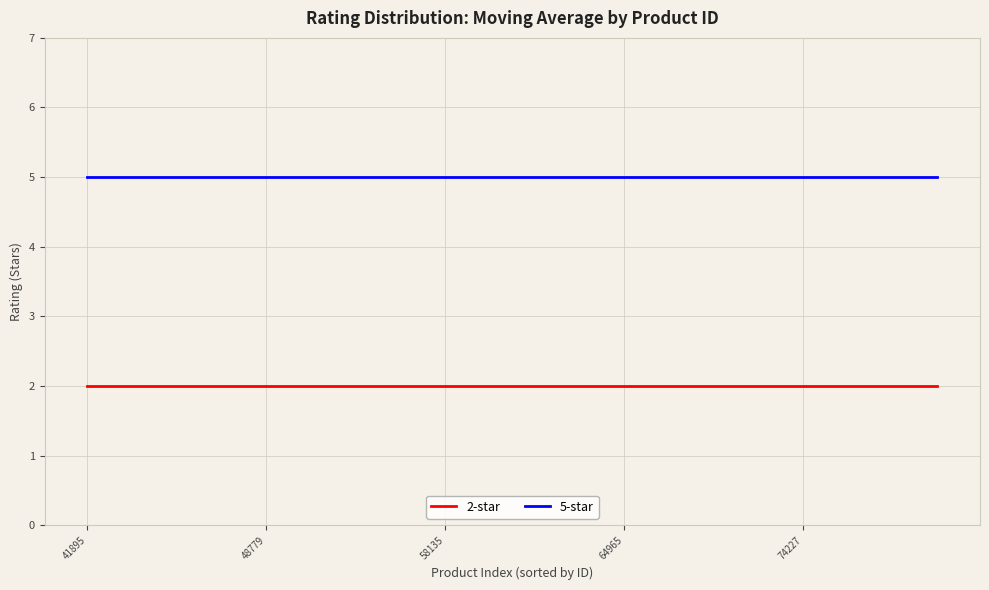

Is this an area chart (filled region under the line)?

No